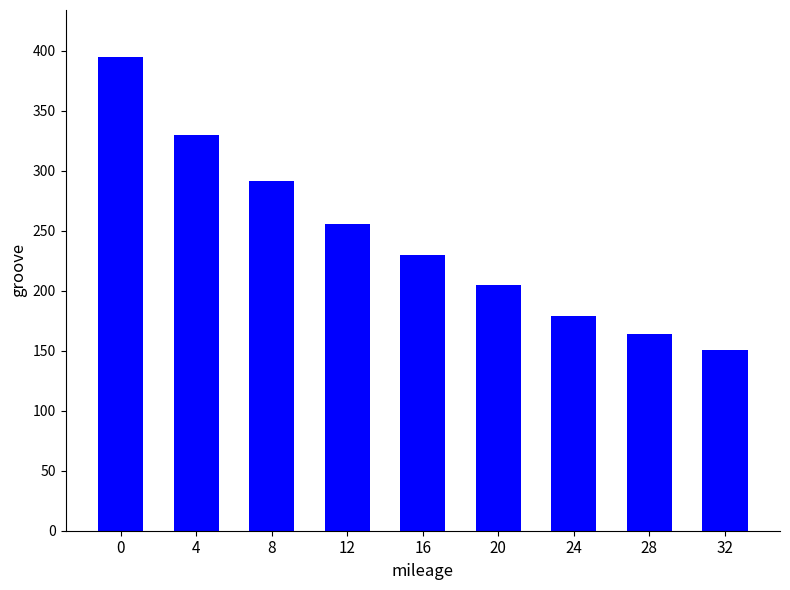

How many data points does each series have?

9